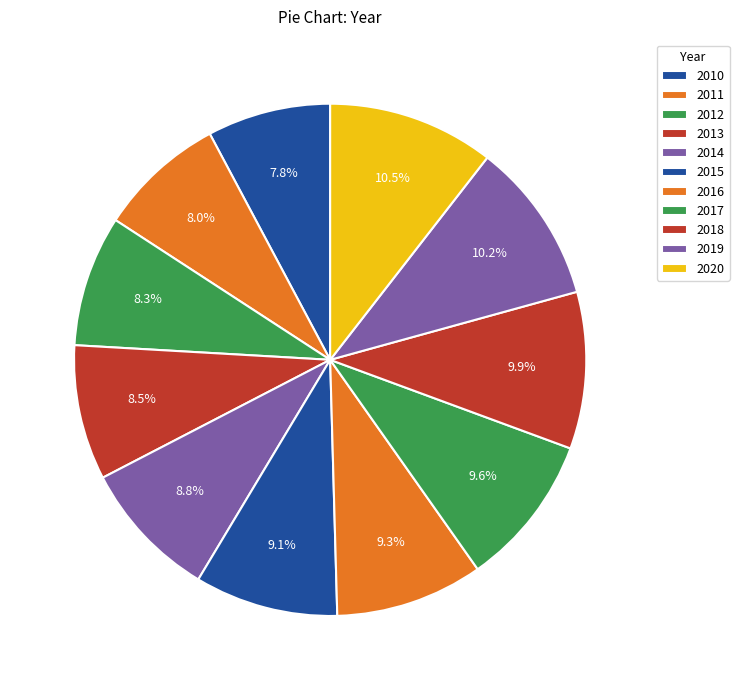

How many slices are in this pie chart?

11